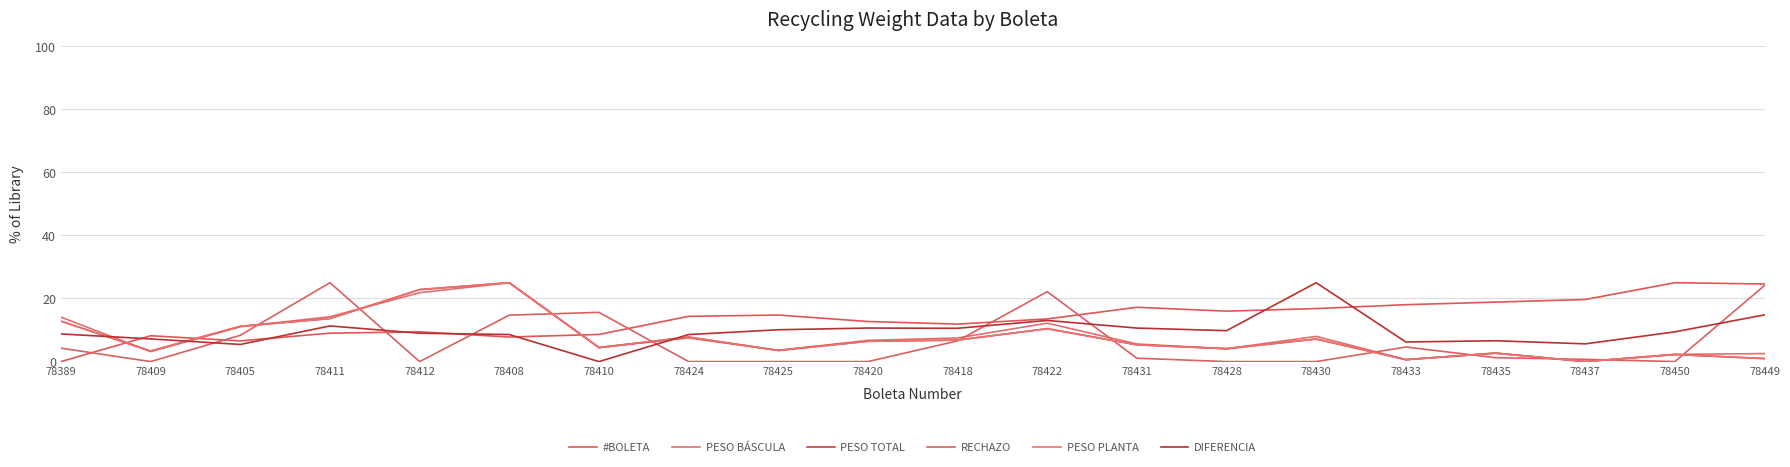

Does the chart have visible grid lines?

Yes